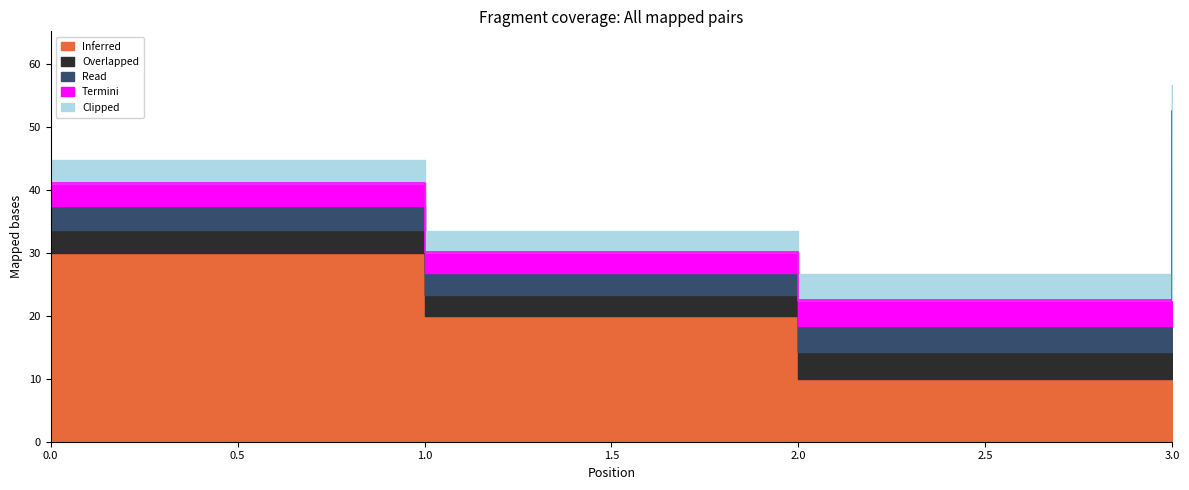

True or false: Inferred and Termini intersect in this chart.

False